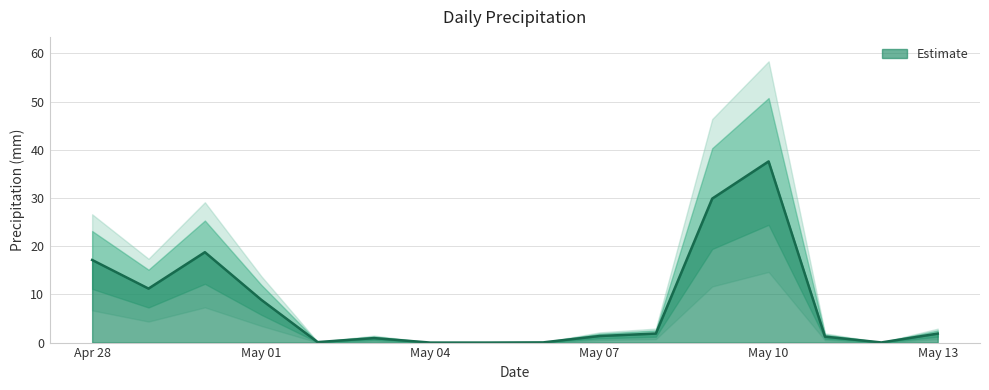

Reading left to right, extract all data points from this chart.

17.1	11.2	18.8	8.9	0.1	0.9	0.0	0.0	0.0	1.4	1.9	29.9	37.6	1.2	0.0	1.9